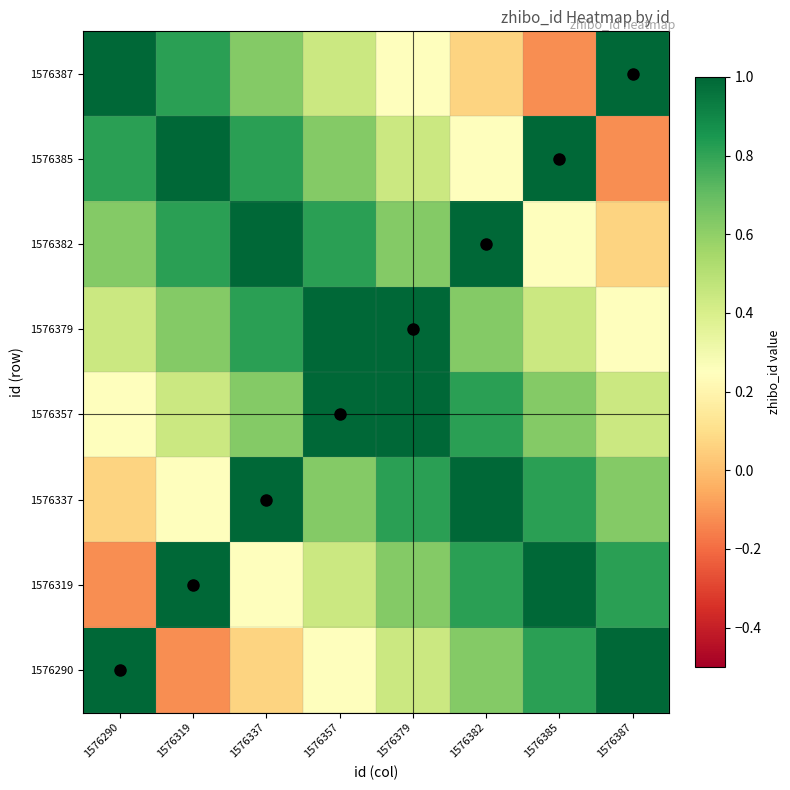

Reading right to left, transcribe all the data shown in this chart.

1576387: 1576387=1.0	1576385=-0.1	1576382=0.1	1576379=0.2	1576357=0.4	1576337=0.6	1576319=0.8	1576290=1.0
1576385: 1576387=-0.1	1576385=1.0	1576382=0.2	1576379=0.4	1576357=0.6	1576337=0.8	1576319=1.0	1576290=0.8
1576382: 1576387=0.1	1576385=0.2	1576382=1.0	1576379=0.6	1576357=0.8	1576337=1.0	1576319=0.8	1576290=0.6
1576379: 1576387=0.2	1576385=0.4	1576382=0.6	1576379=1.0	1576357=1.0	1576337=0.8	1576319=0.6	1576290=0.4
1576357: 1576387=0.4	1576385=0.6	1576382=0.8	1576379=1.0	1576357=1.0	1576337=0.6	1576319=0.4	1576290=0.2
1576337: 1576387=0.6	1576385=0.8	1576382=1.0	1576379=0.8	1576357=0.6	1576337=1.0	1576319=0.2	1576290=0.1
1576319: 1576387=0.8	1576385=1.0	1576382=0.8	1576379=0.6	1576357=0.4	1576337=0.2	1576319=1.0	1576290=-0.1
1576290: 1576387=1.0	1576385=0.8	1576382=0.6	1576379=0.4	1576357=0.2	1576337=0.1	1576319=-0.1	1576290=1.0